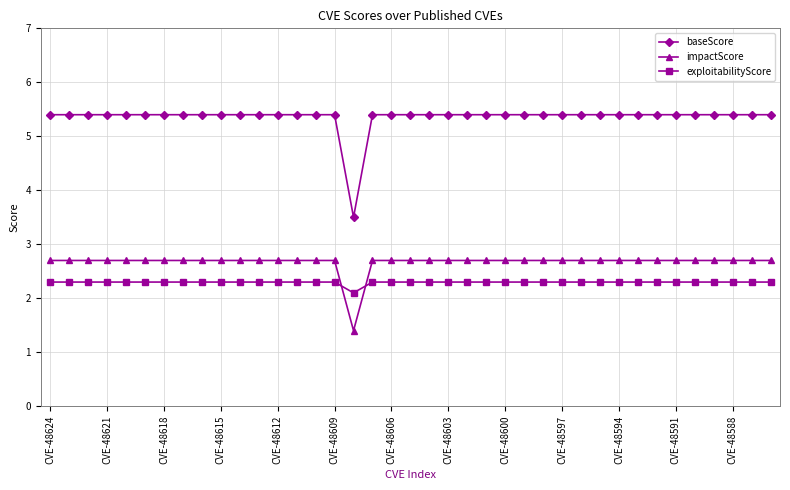

True or false: exploitabilityScore and baseScore intersect in this chart.

False